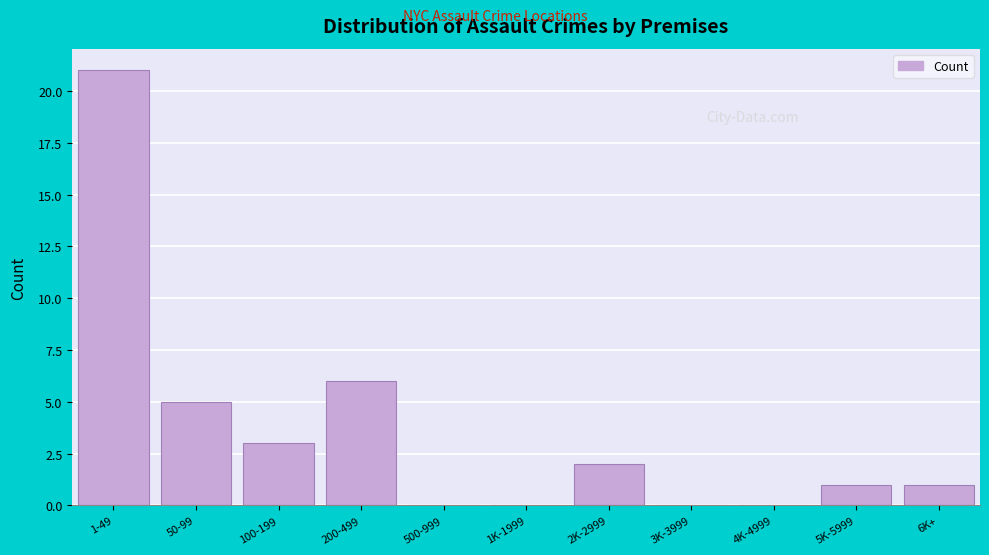

Reading right to left, extract all data points from this chart.

6K+=1	5K-5999=1	4K-4999=0	3K-3999=0	2K-2999=2	1K-1999=0	500-999=0	200-499=6	100-199=3	50-99=5	1-49=21